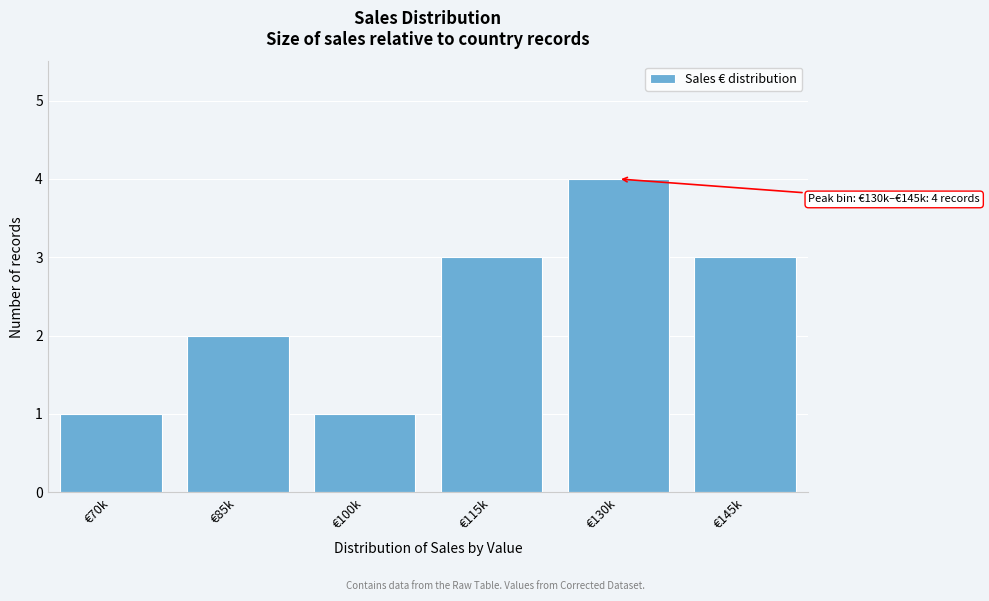

Reading left to right, what are all the values shown in this chart?

1	2	1	3	4	3